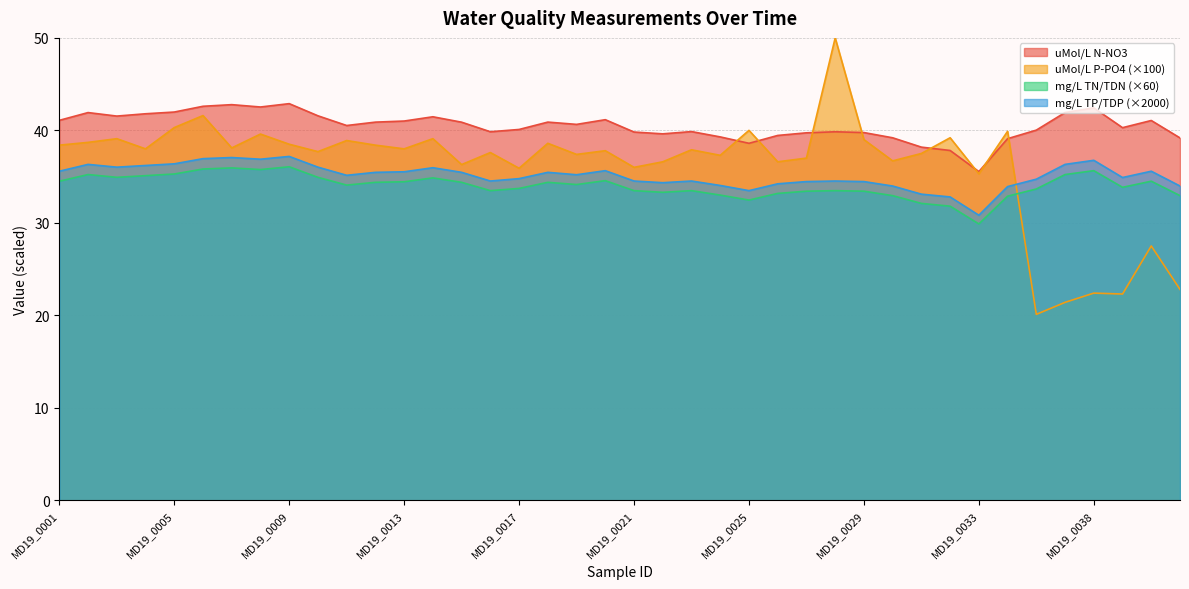

The uMol/L P-PO4 series shows 59.3 at MD19_0022. True or false?

False